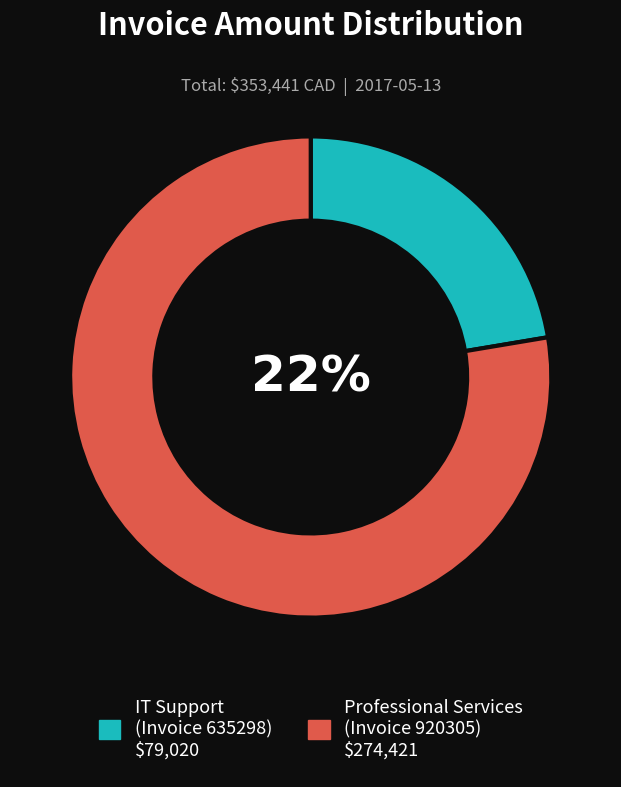

Combined, what portion of the pie is 635298 and 920305?

100.0%